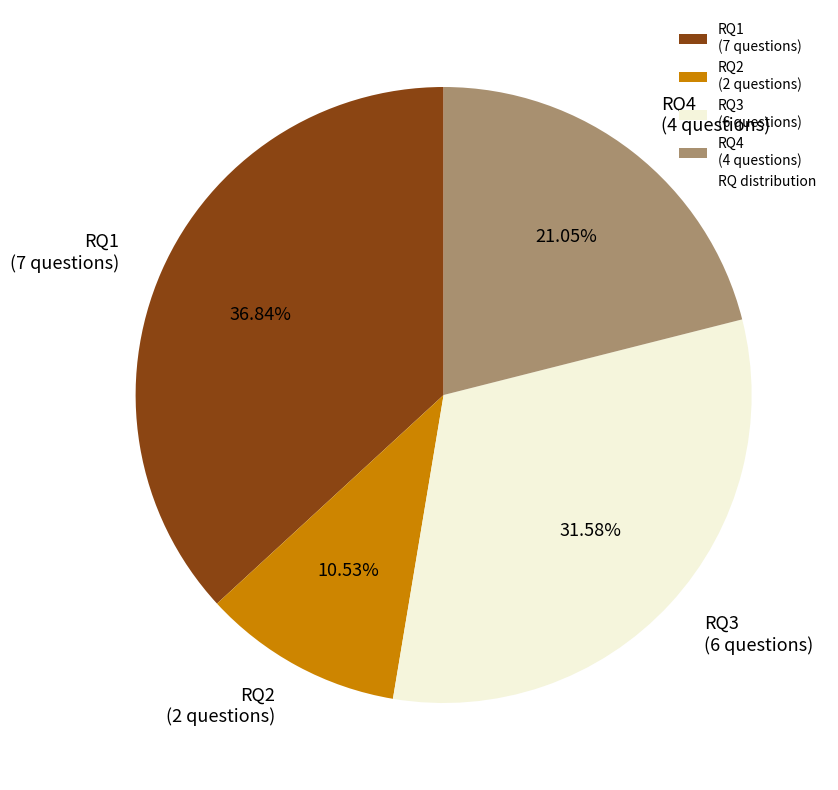

How many segments does this pie chart have?

4